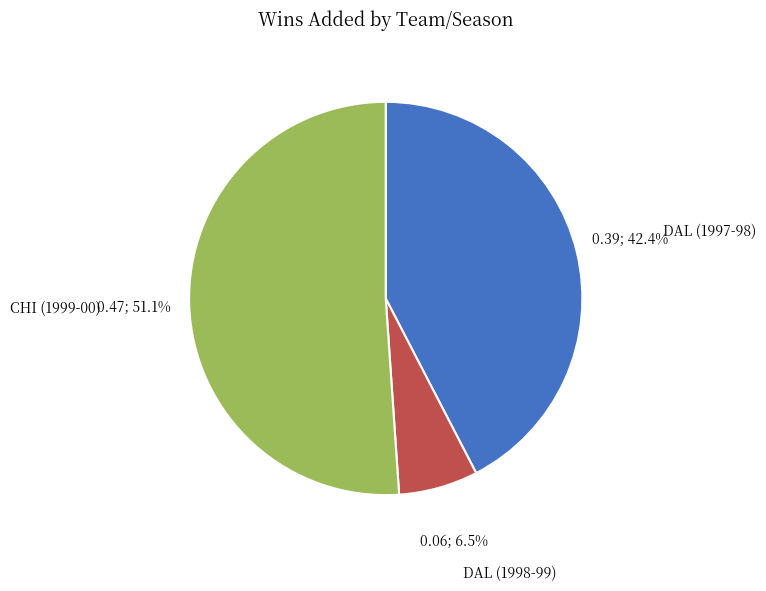

Is there a majority slice in this chart?

Yes